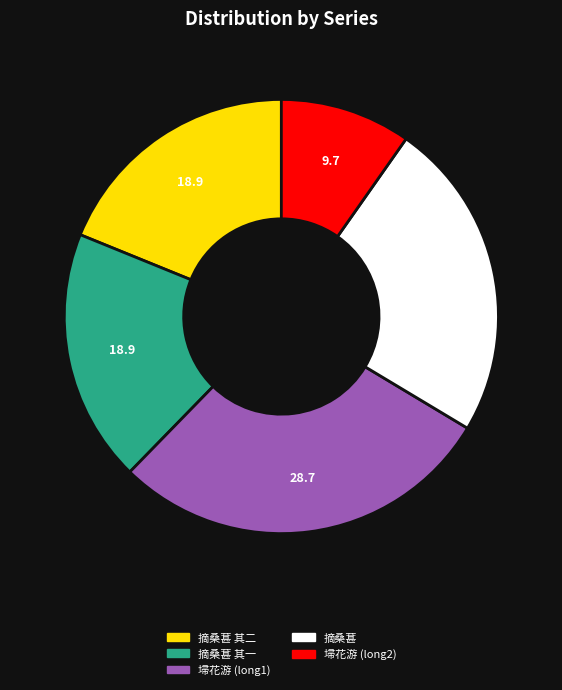

Count the number of slices in the pie.

5